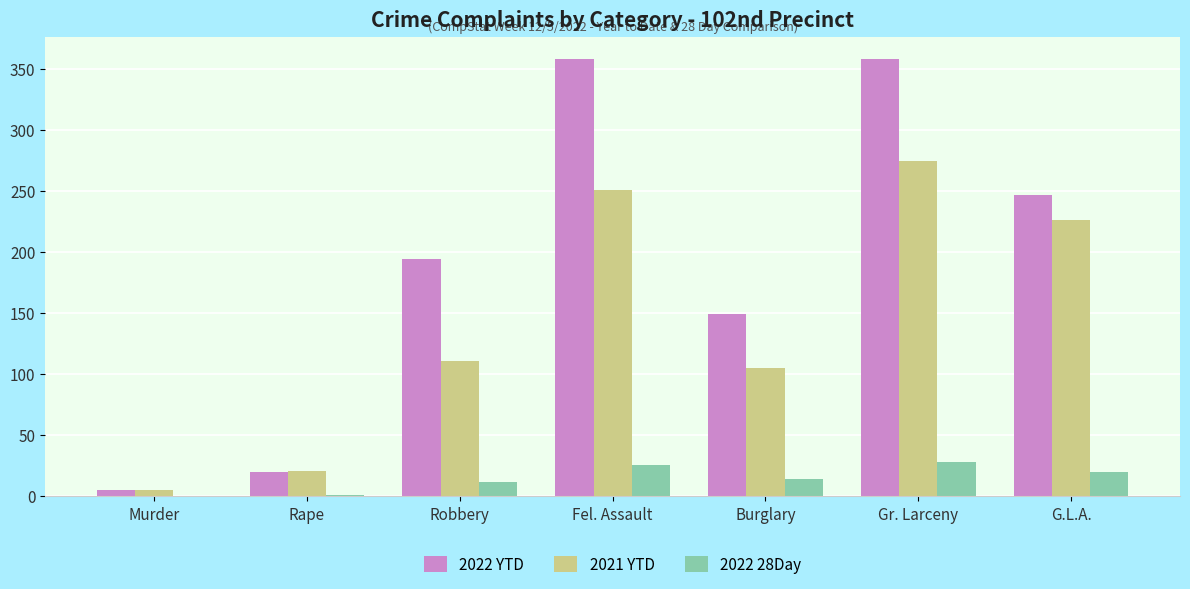

At which label is 2022 YTD closest to 181?

Robbery